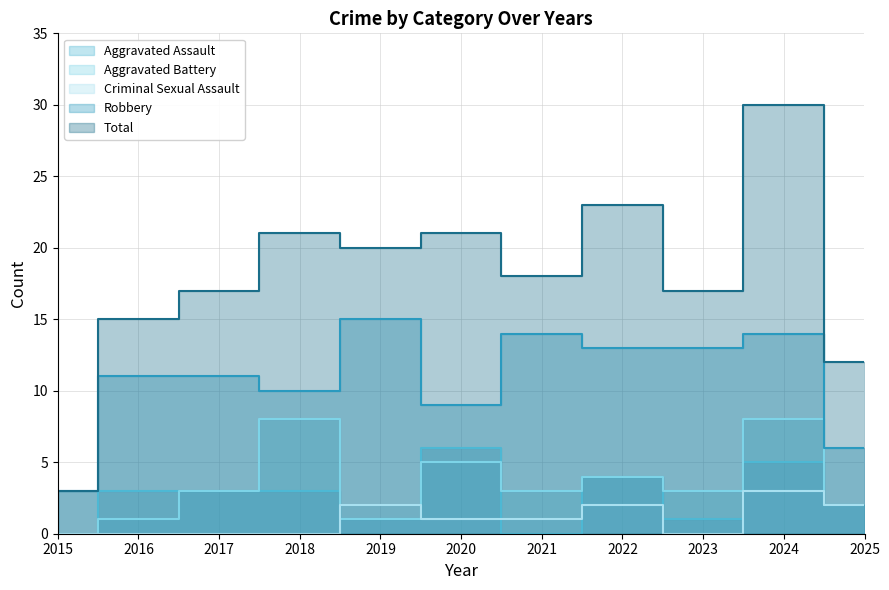

Count the number of categories in the chart.

11